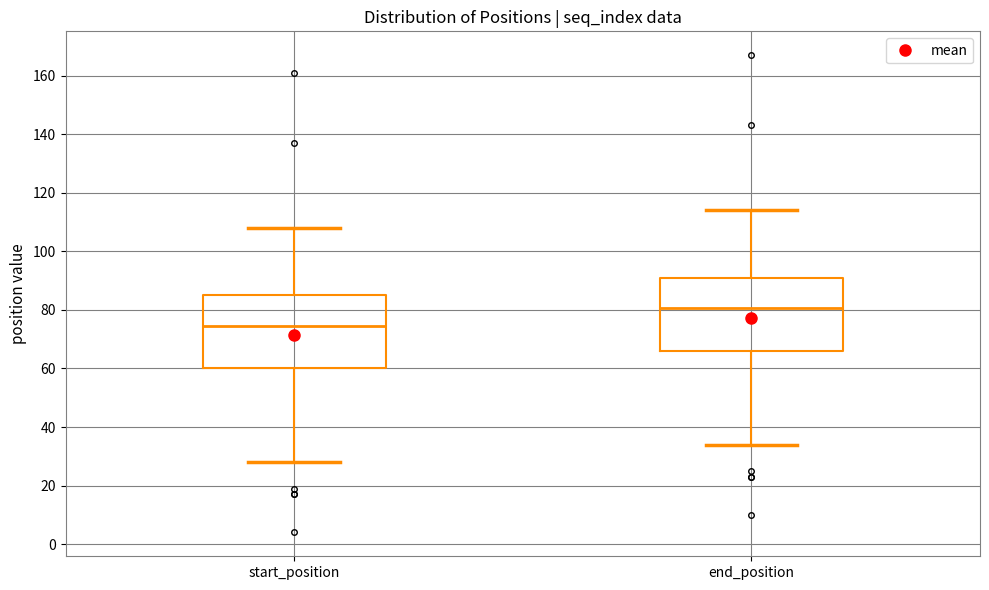

Where does the median line of the box for start_position sit on the y-axis? The values are not printed on the chart, so give them approximately, as read against the axis.

74